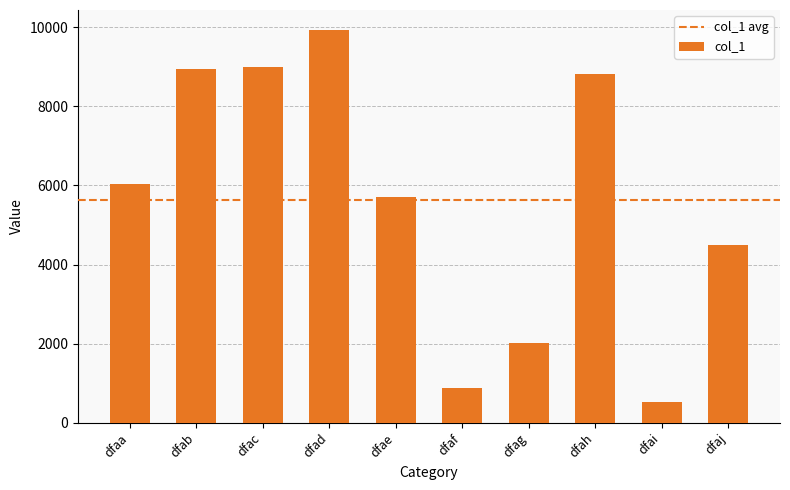

How many categories are shown in the chart?

10